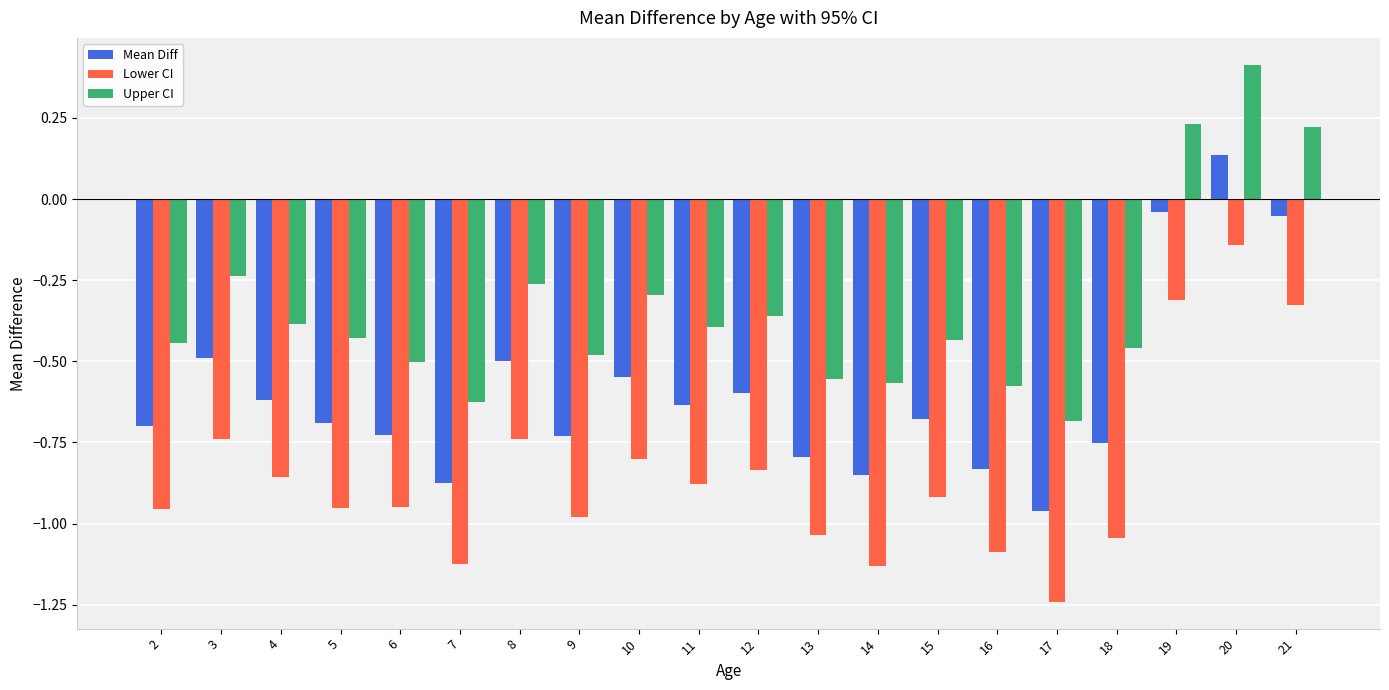

Where does the Mean Diff series first go above 0?

20